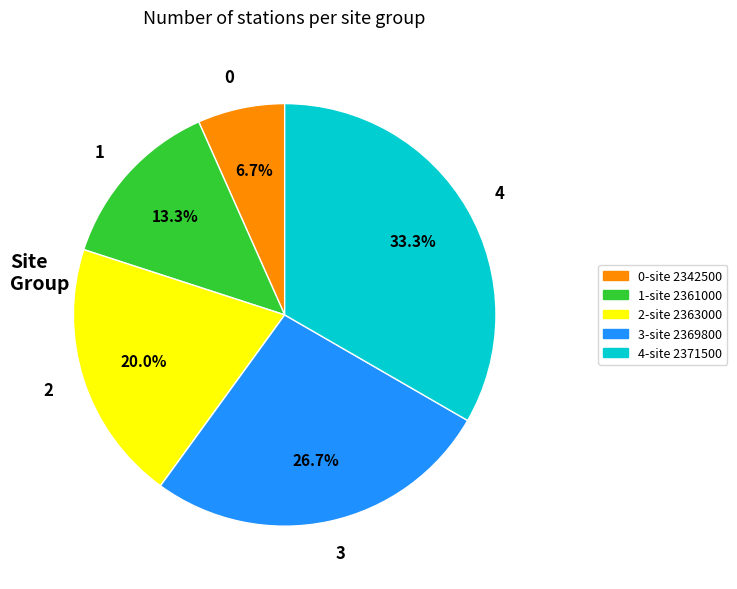

Is there any slice that represents more than half of the pie?

No